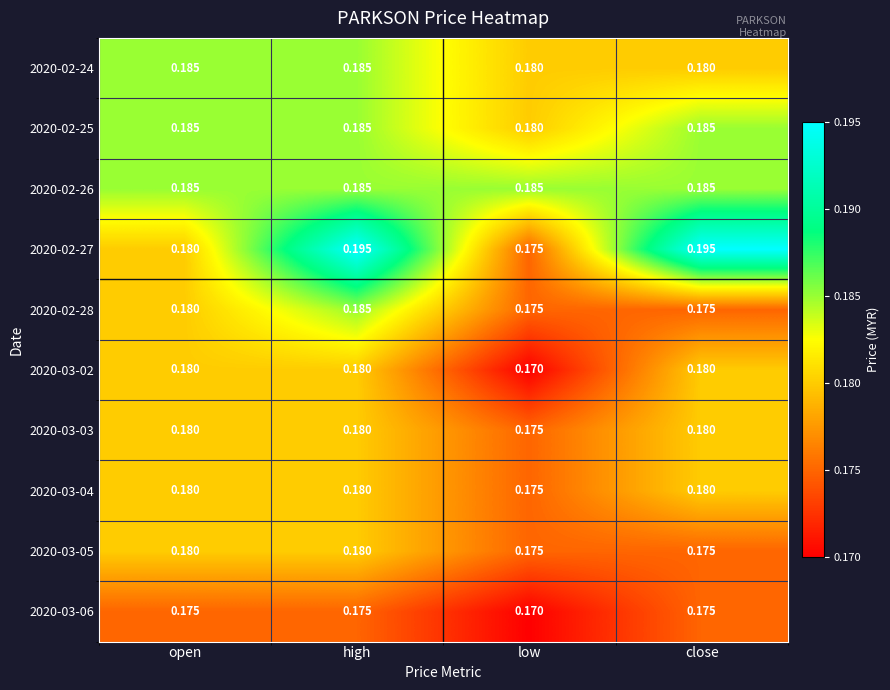

At which category is the sum across all series the highest?

high